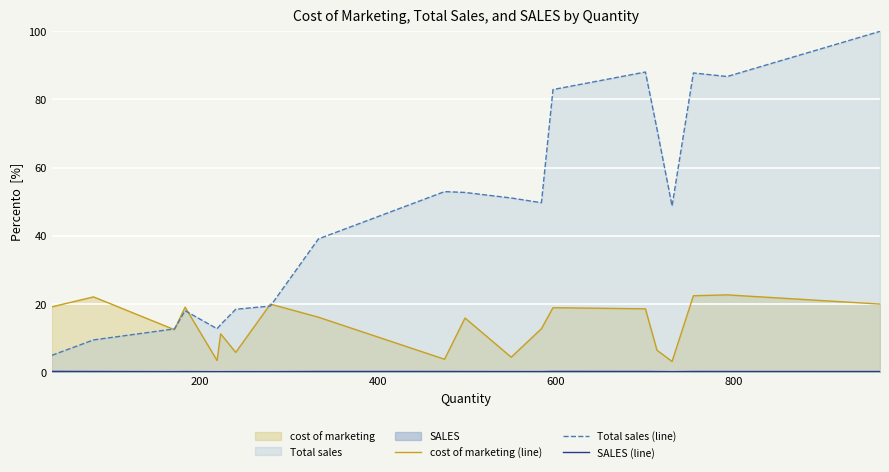

Reading right to left, what are all the values shown in this chart?

cost of marketing (line): 19.9	22.6	22.4	3.1	6.4	18.5	18.8	12.7	4.3	15.8	3.7	16.1	19.9	5.7	11.2	3.3	19.0	12.4	22.0	19.1
Total sales (line): 100.0	86.7	87.8	48.7	71.4	88.1	82.9	49.7	51.1	52.7	52.9	39.0	19.3	18.4	13.9	12.7	18.0	12.6	9.4	4.9
SALES (line): 0.1	0.1	0.1	0.1	0.1	0.1	0.1	0.1	0.1	0.1	0.1	0.1	0.1	0.1	0.1	0.1	0.1	0.1	0.1	0.1